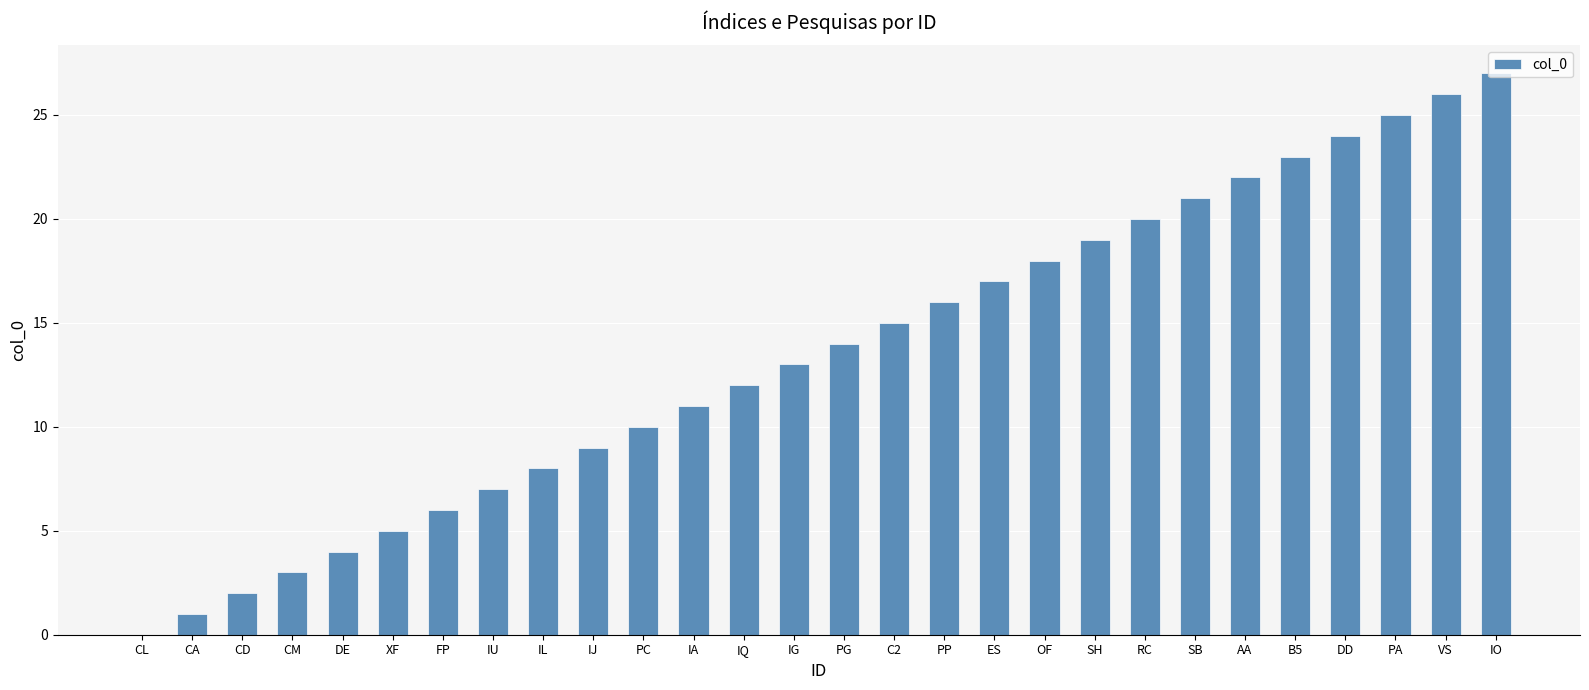

Where is the data nearest to the value 13?

IG